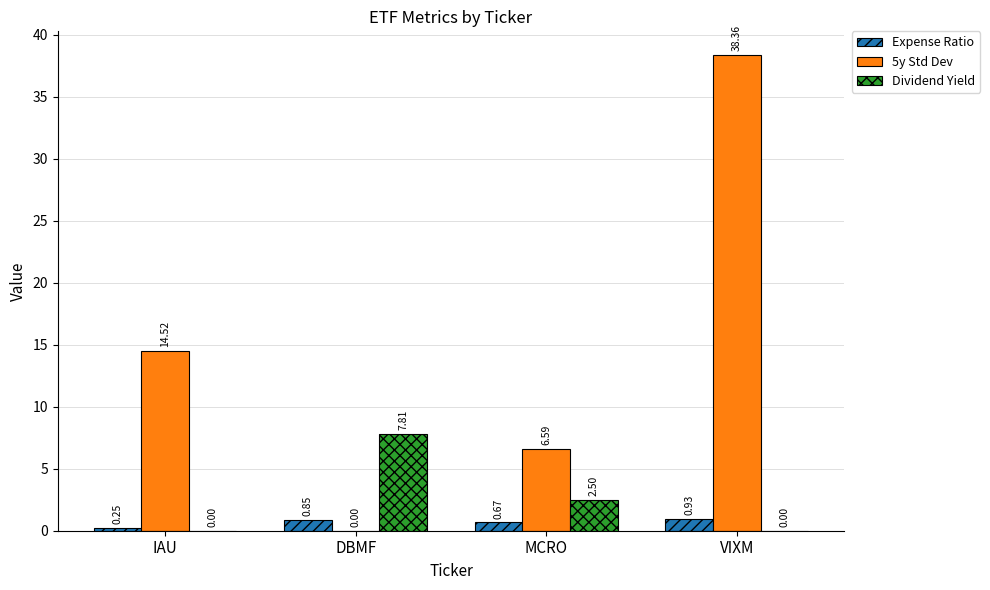

How many Expense Ratio values are between 0 and 1?

4